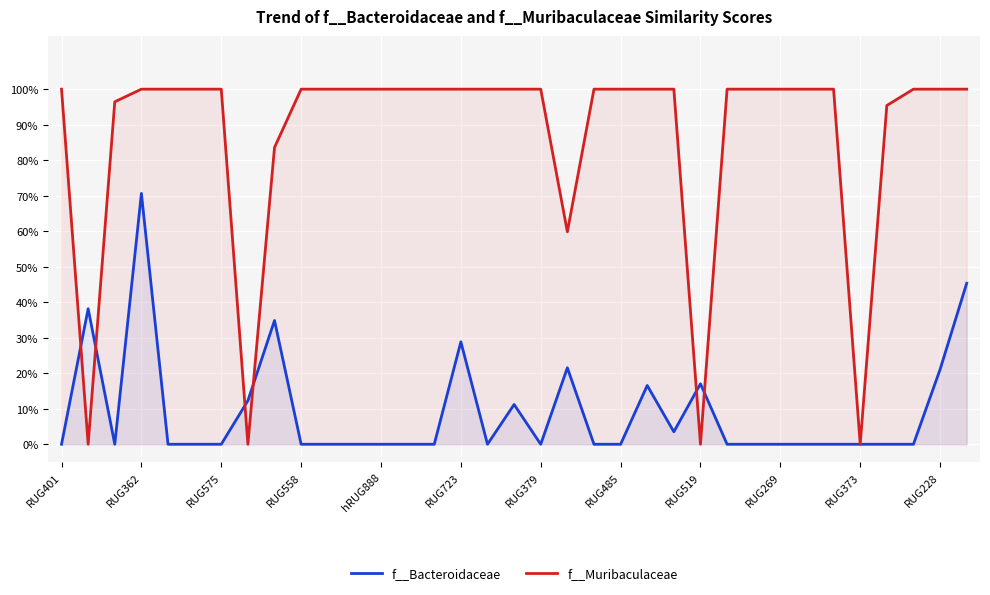

What is the average value of the f__Muribaculaceae series?

0.9